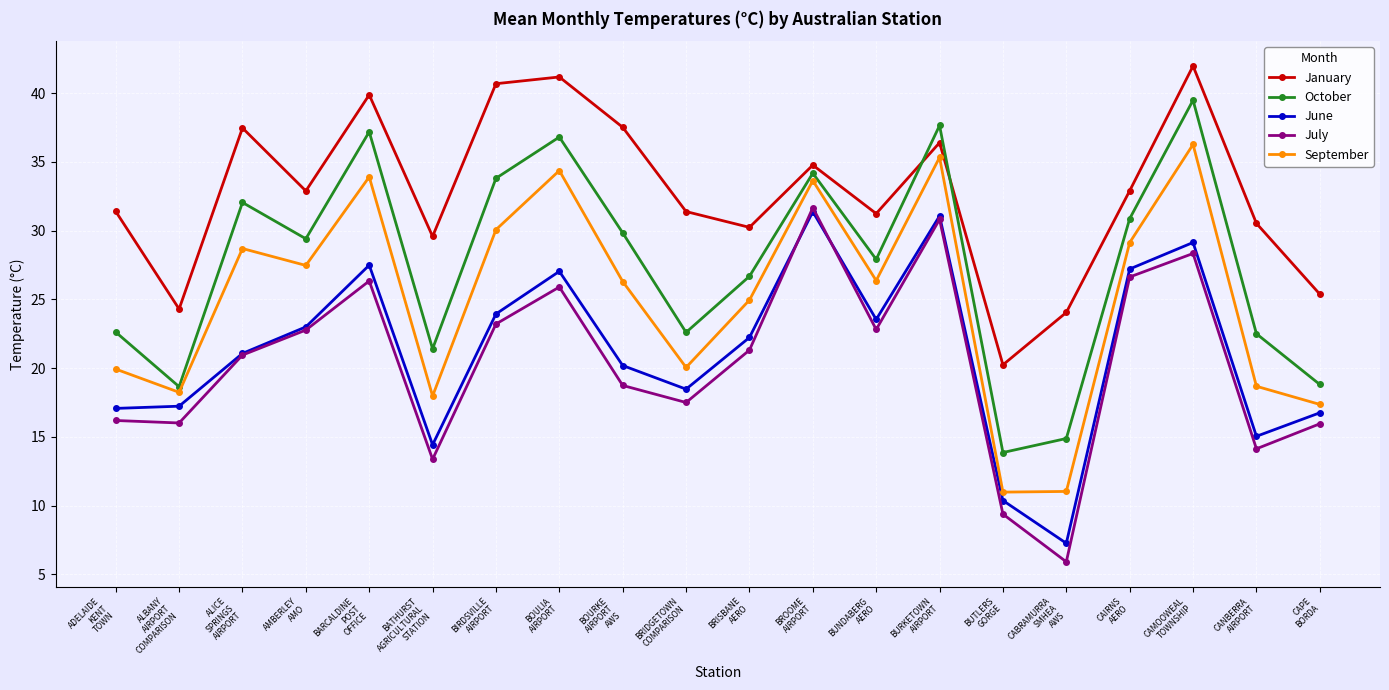

What is the sum of the June values at BIRDSVILLE
AIRPORT and BROOME
AIRPORT?

55.3